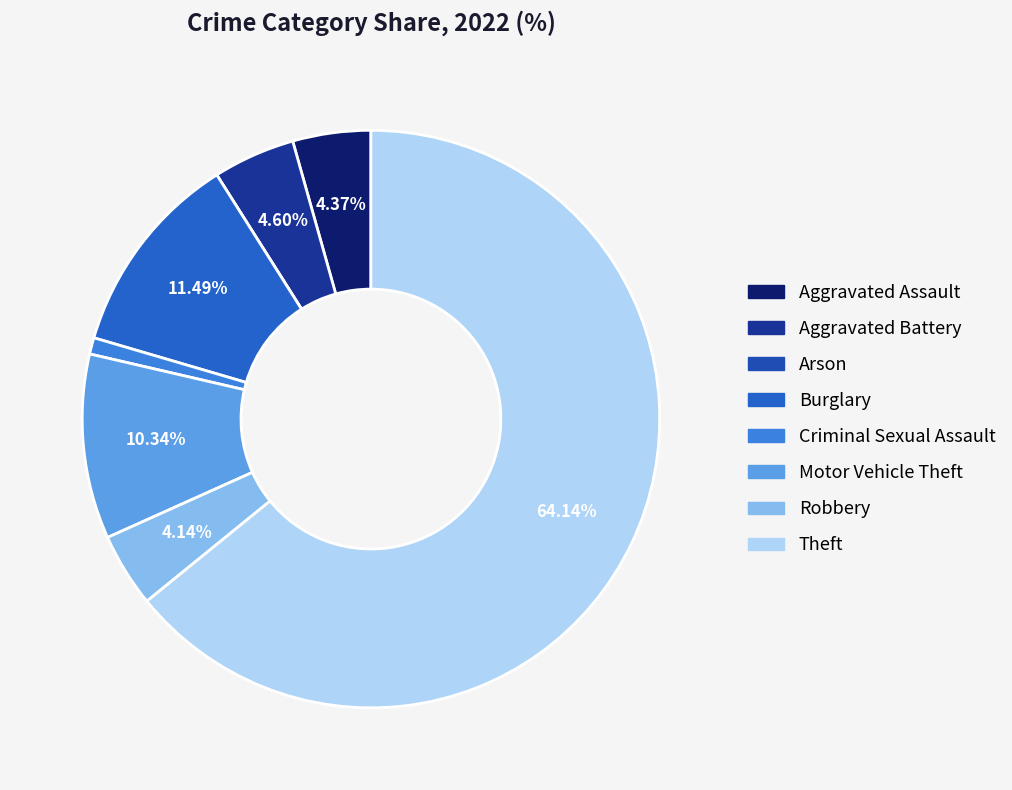

Between Burglary and Aggravated Assault, which is larger?

Burglary